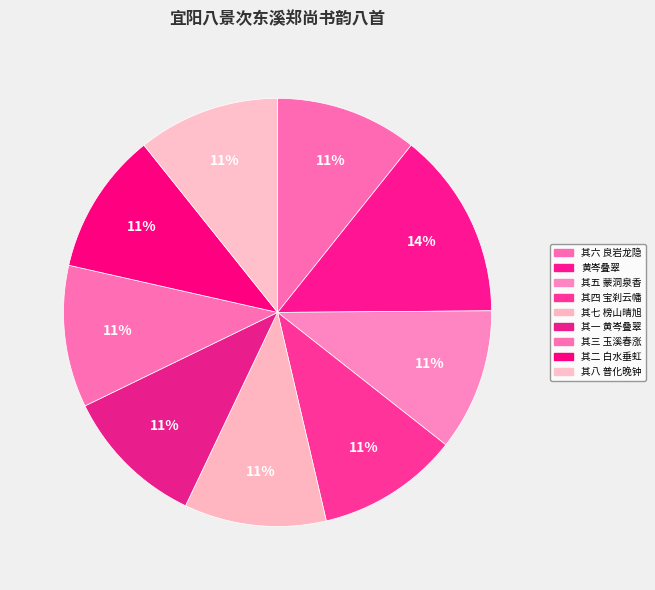

Is it true that 其三 玉溪春涨 is 1% of the pie?

False